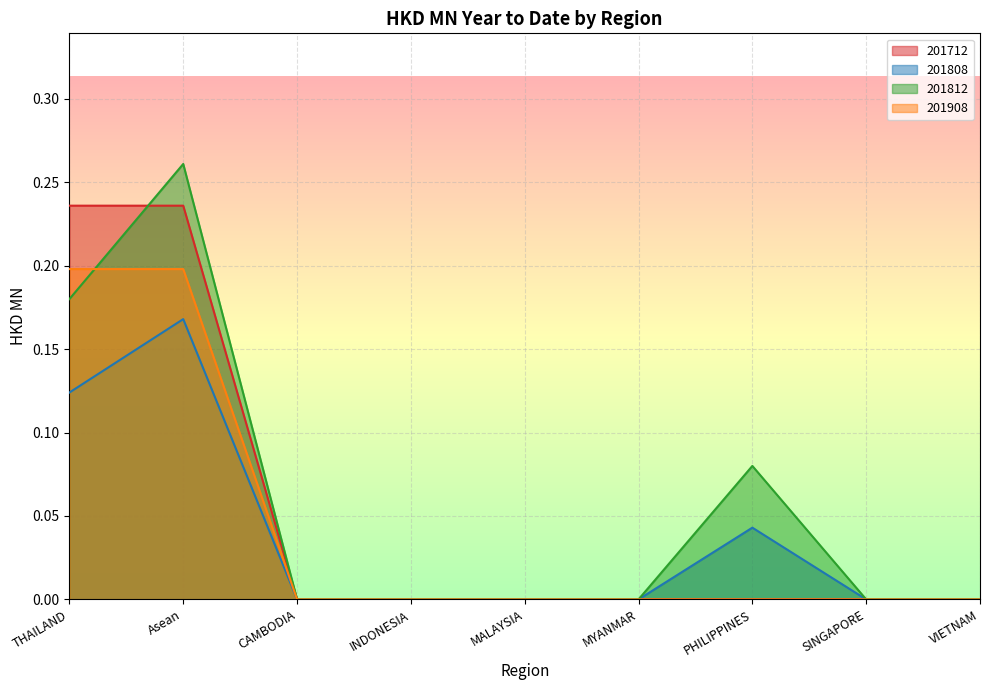

At how many categories does at least one series exceed 0?

3